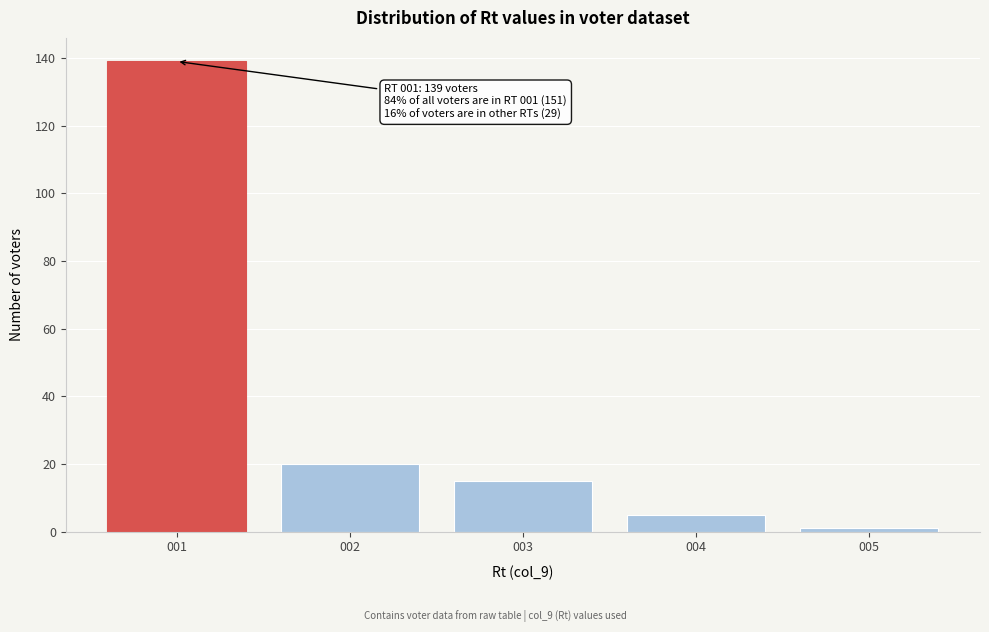

Reading left to right, extract all data points from this chart.

139	20	15	5	1